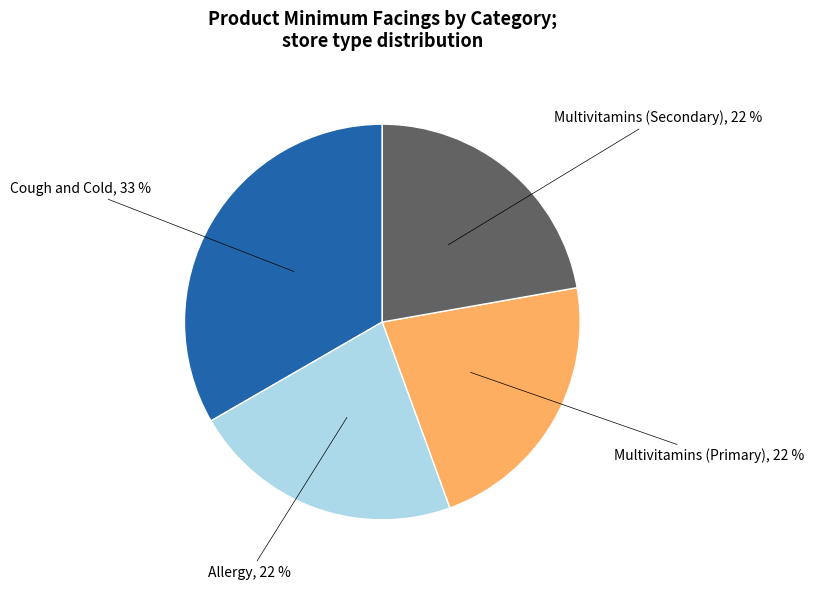

To the nearest percent, what is the average slice percentage?

25%